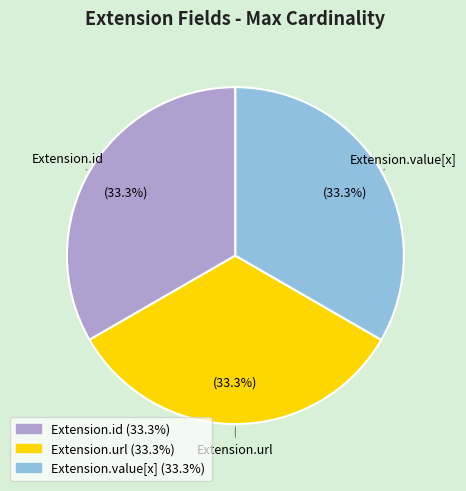

Does any single category account for the majority?

No